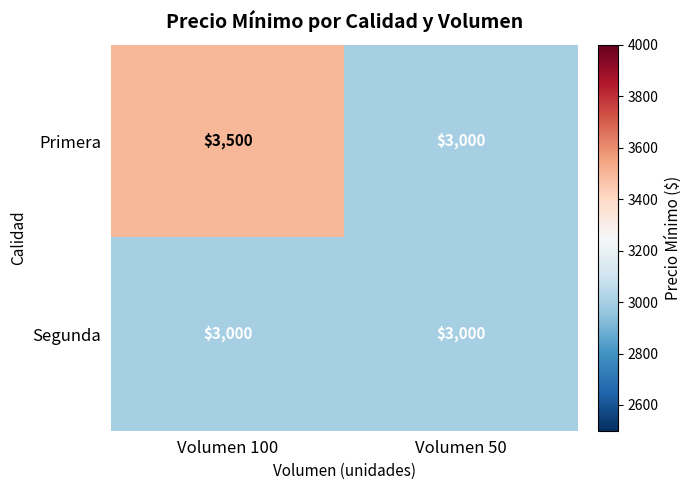

List the series in order of their overall mean, lowest first.

Segunda, Primera